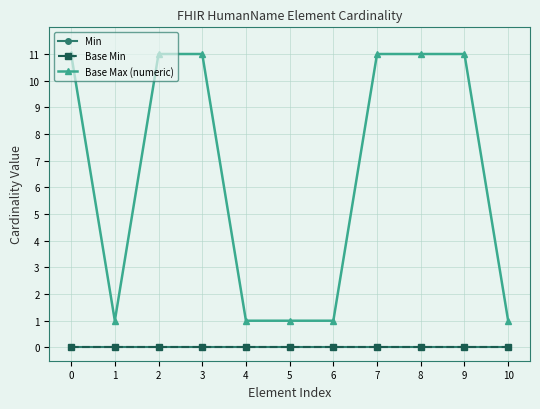

Does the chart have visible grid lines?

Yes